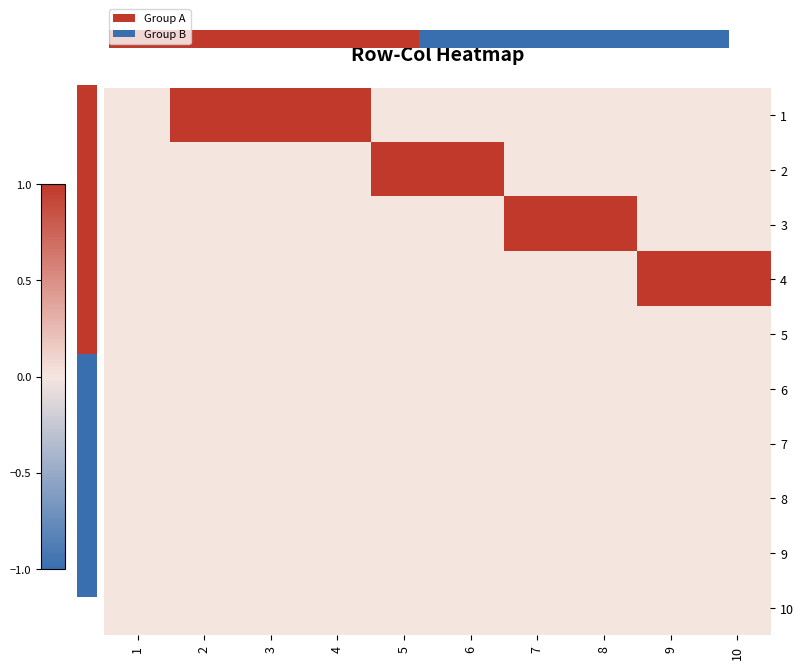

What is the maximum value for 2?

1